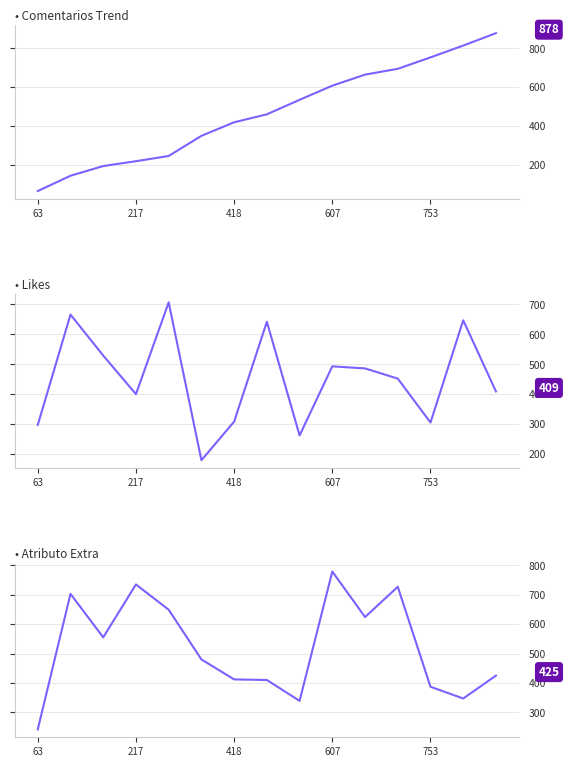

What is the maximum value shown in the chart?

878